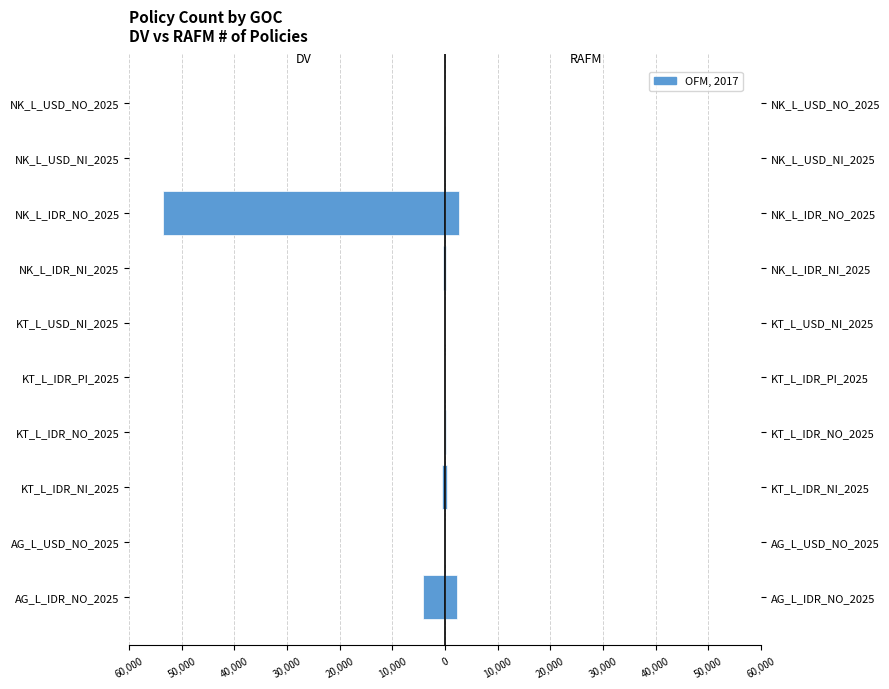

How many groups of bars are there?

10